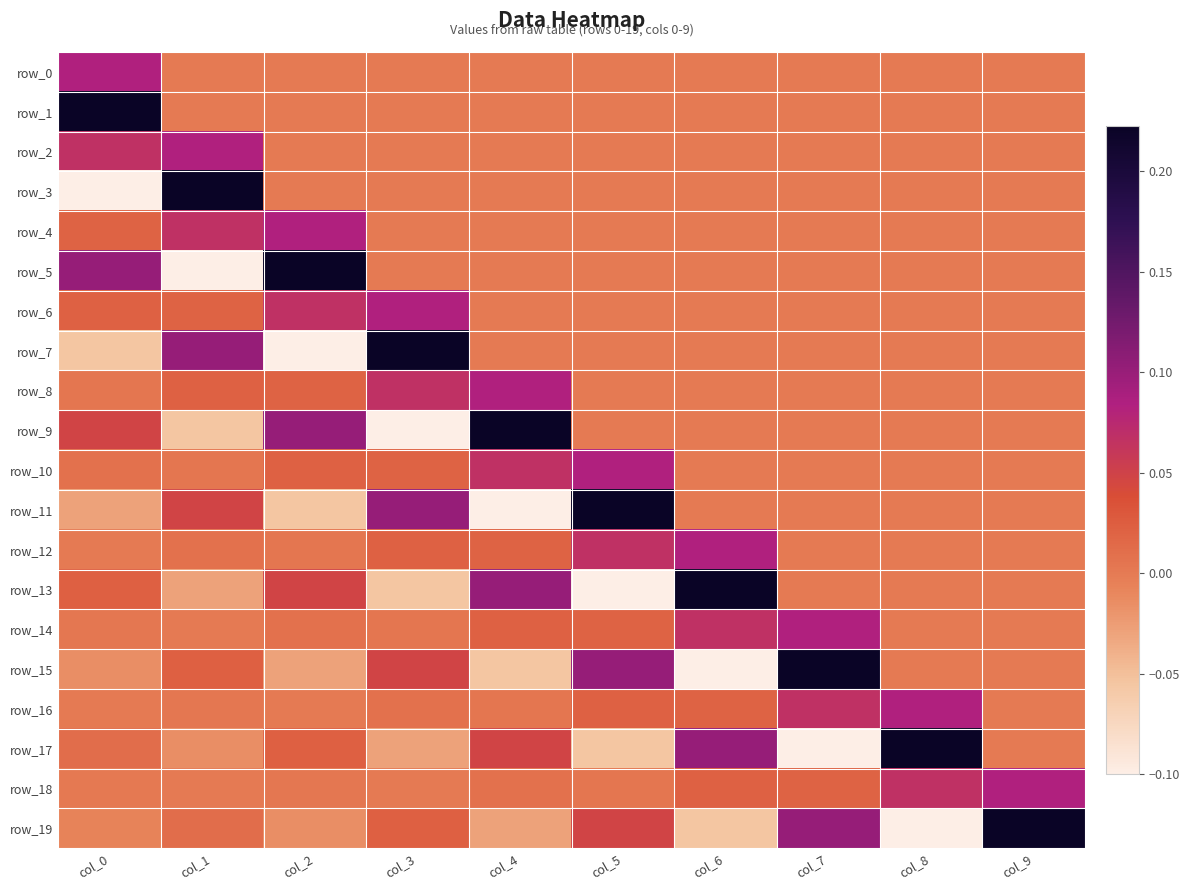

What is the maximum value shown in the chart?

0.2